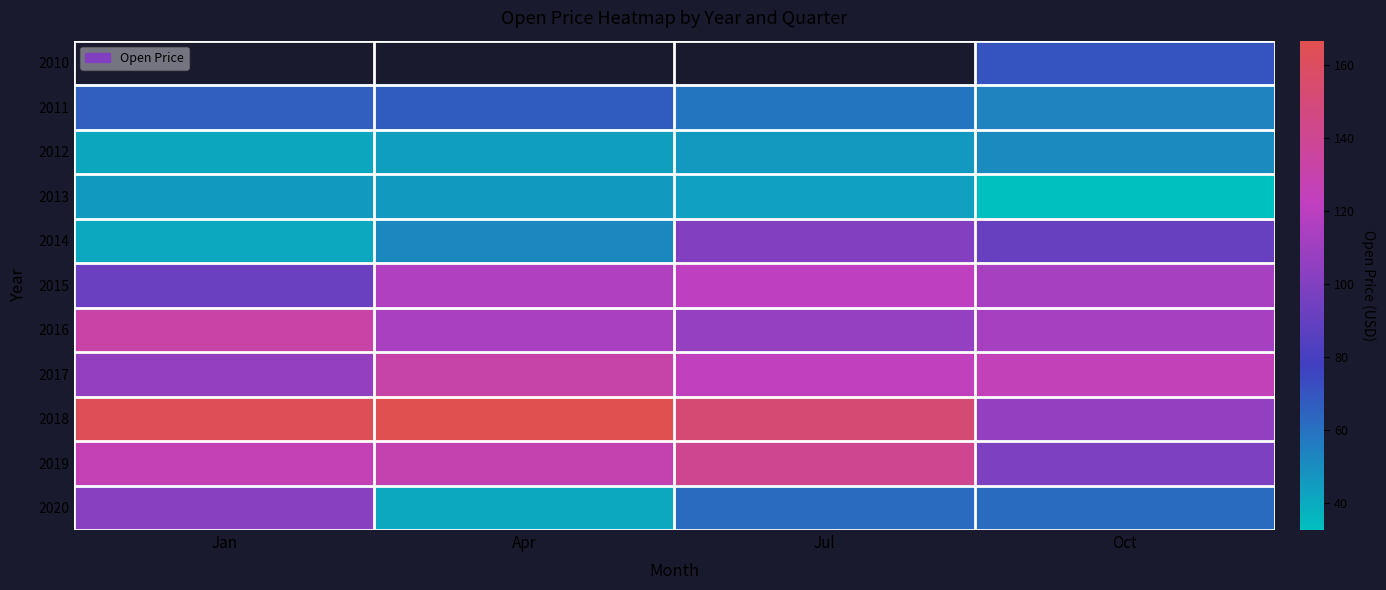

At which label does 2015 reach its peak?

Jul